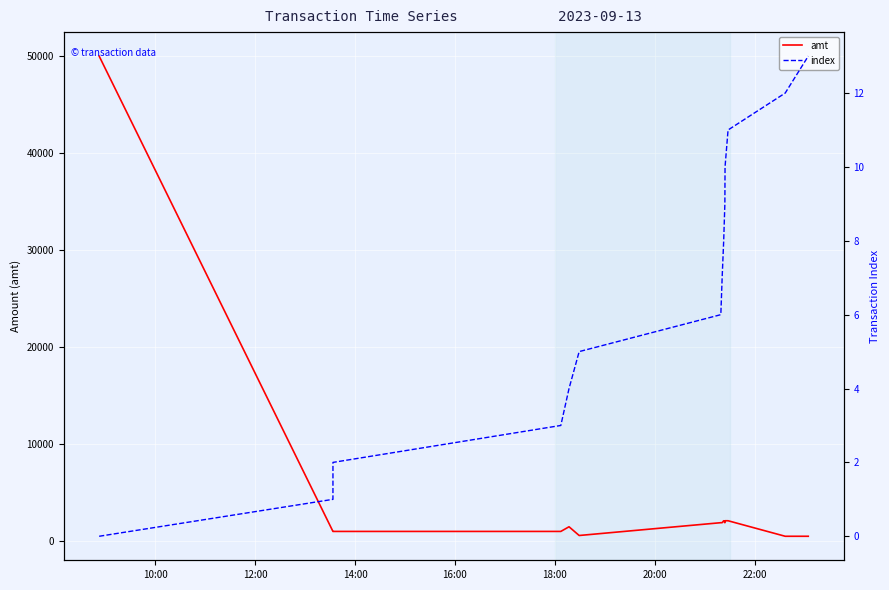

What is the maximum value shown in the chart?

50000